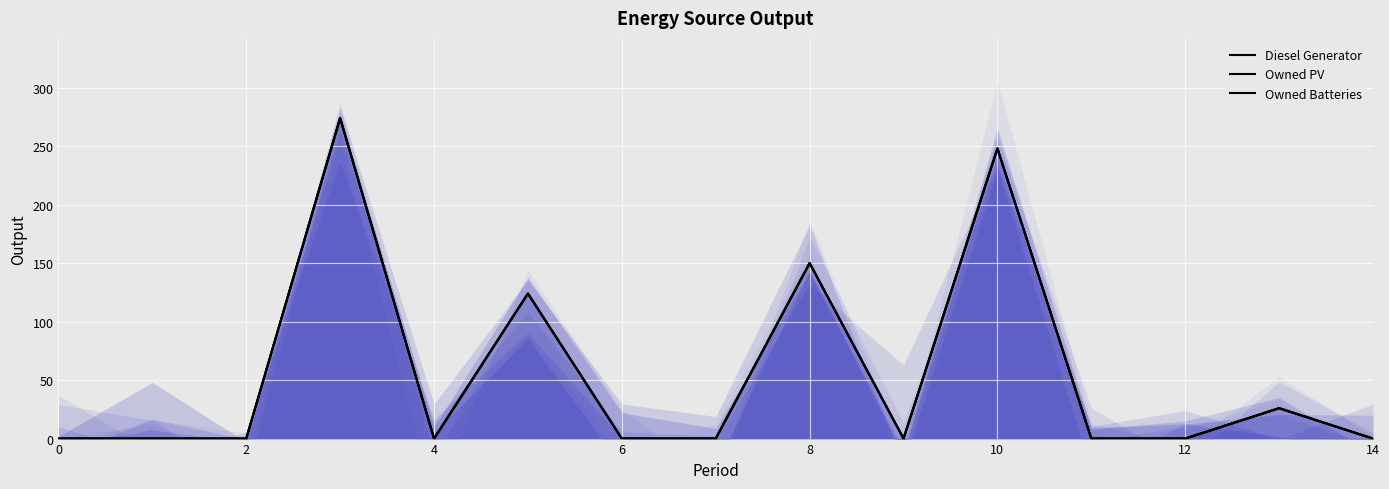

What is the difference between the maximum and second lowest values in the Owned Batteries series?

274